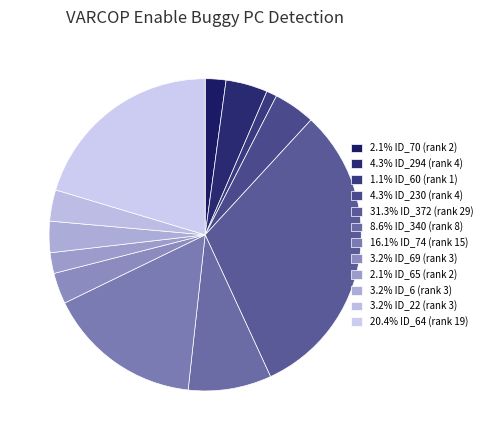

To the nearest percent, what is the average slice percentage?

8%